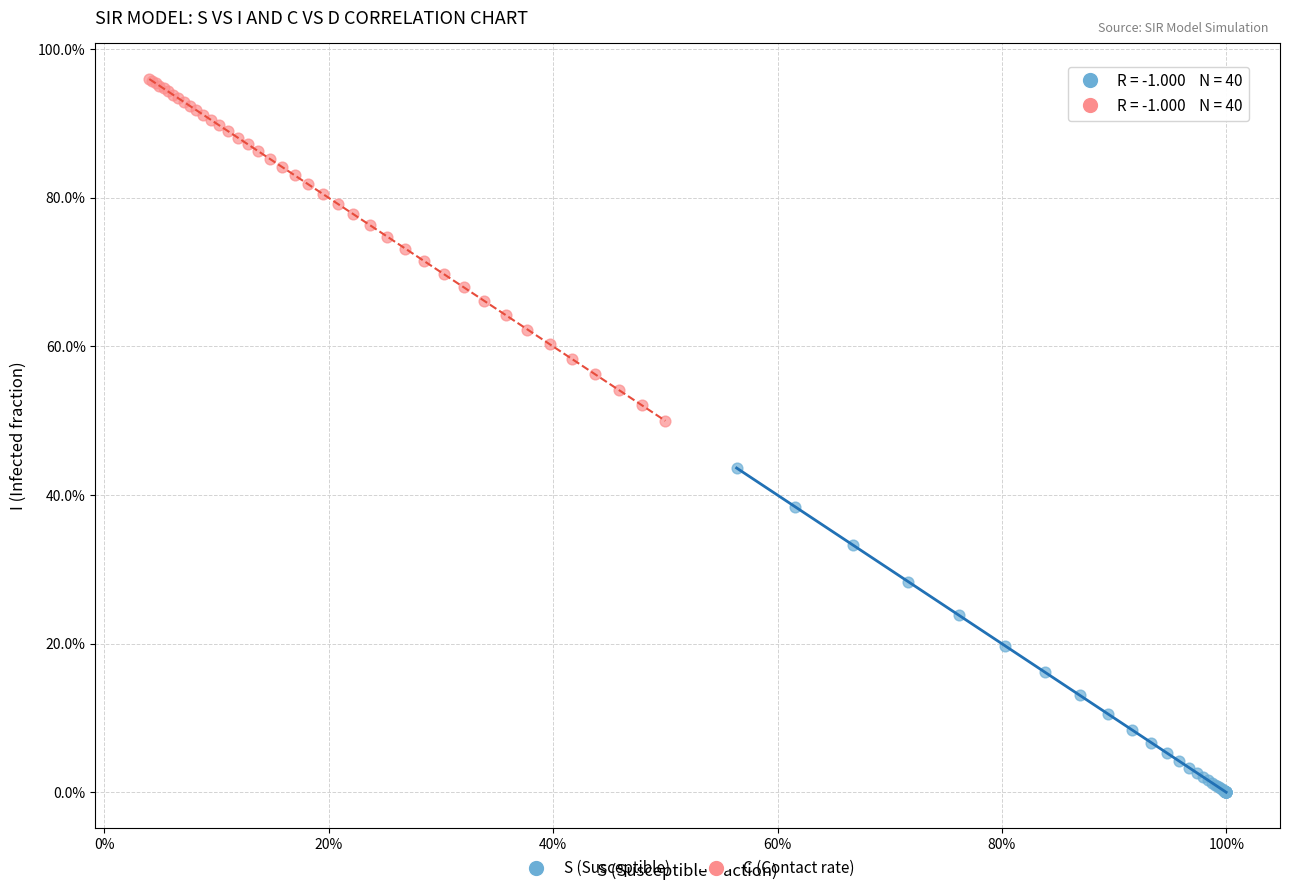

What are all the series names shown in the legend?

S (Susceptible), C (Contact rate)